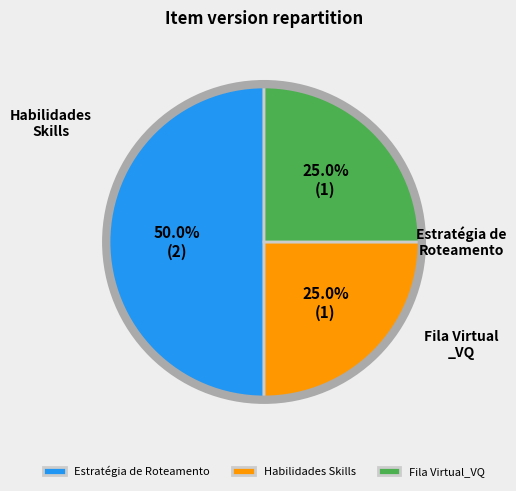

Does Estratégia de Roteamento account for over 50% of the chart?

No